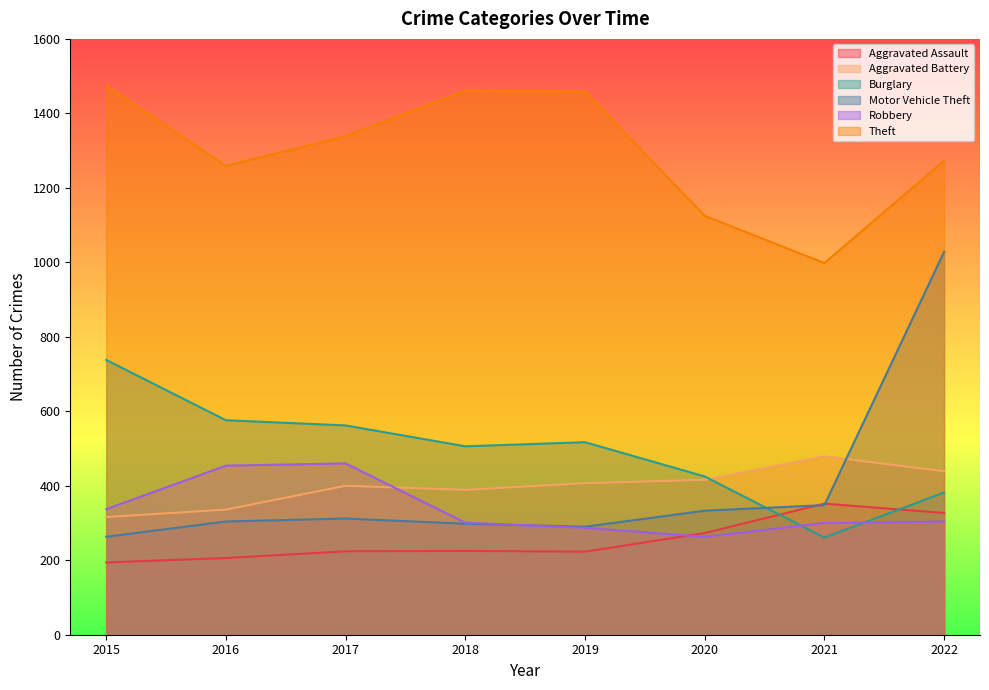

Which label corresponds to the largest value in the chart?

2015